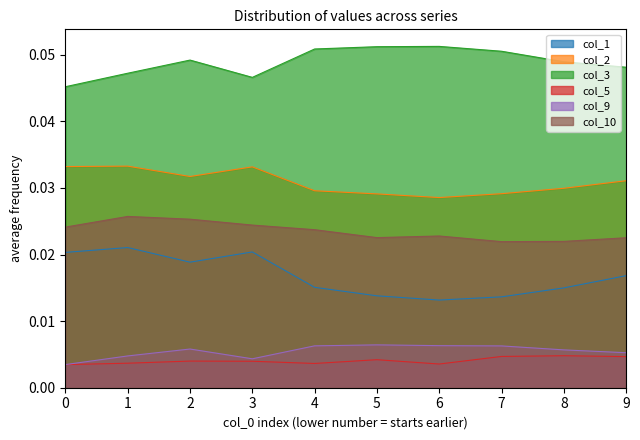

How many interior local valleys does the col_1 series have?

2